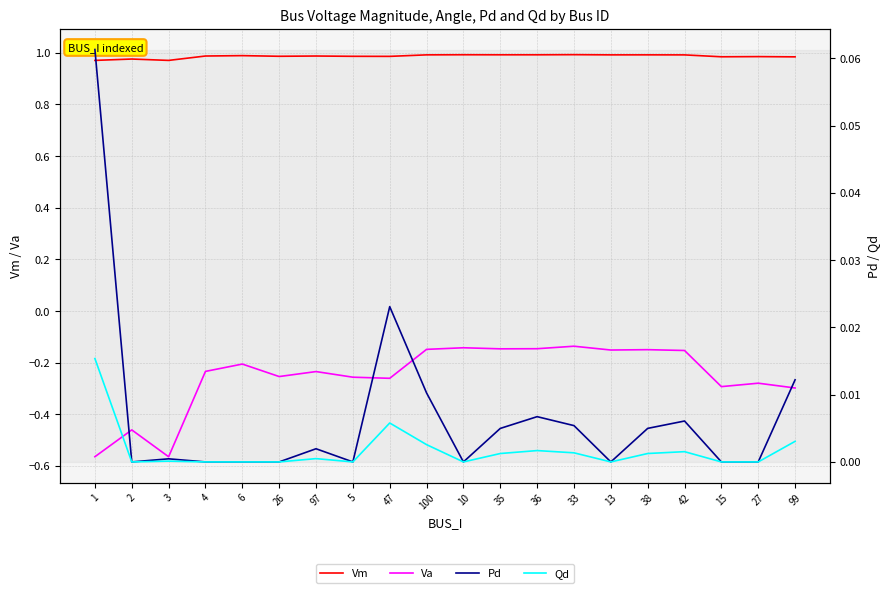

How many lines are shown in the chart?

4